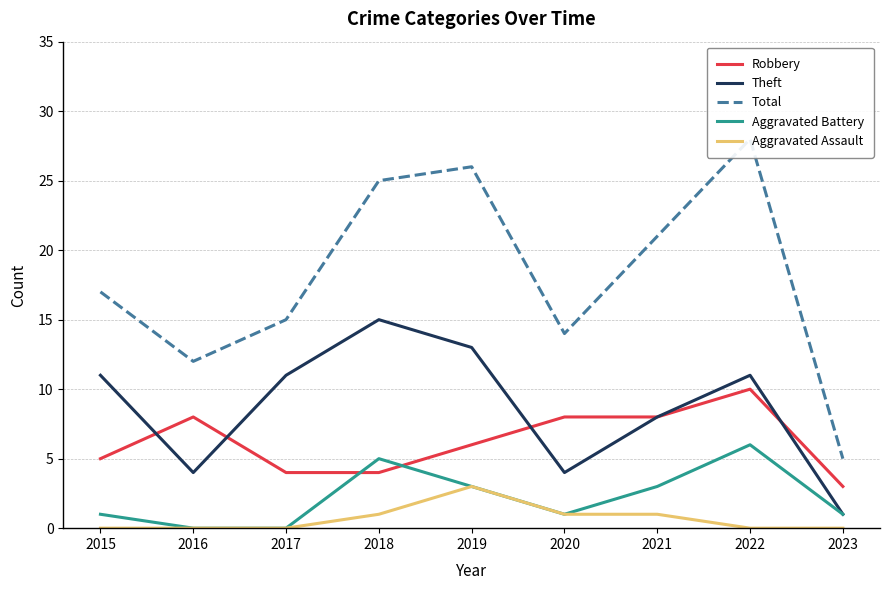

In Aggravated Assault, how many points are higher than both neighbors (excluding endpoints)?

1